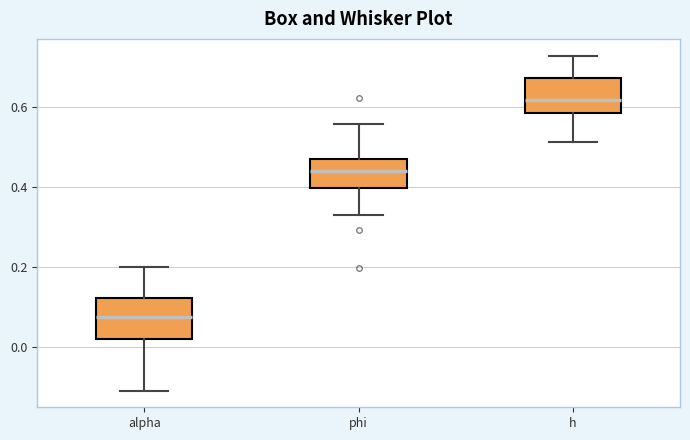

Reading left to right, transcribe this box plot: for each box, give where its median line is, the range the box spans, and where its two whiskers end, as read against the y-axis. The values are not printed on the chart, so give them approximately, as read against the axis.

alpha: median 0.08, box 0.02 to 0.12, whiskers -0.10 to 0.20
phi: median 0.44, box 0.40 to 0.46, whiskers 0.34 to 0.56
h: median 0.62, box 0.58 to 0.68, whiskers 0.52 to 0.72